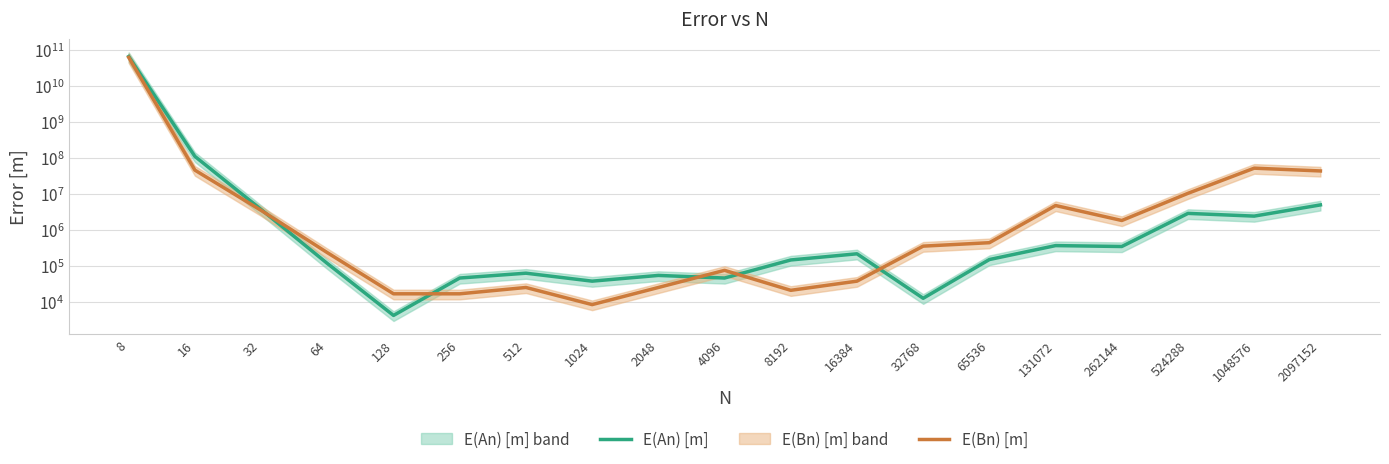

Does the chart display data point markers on the line(s)?

No